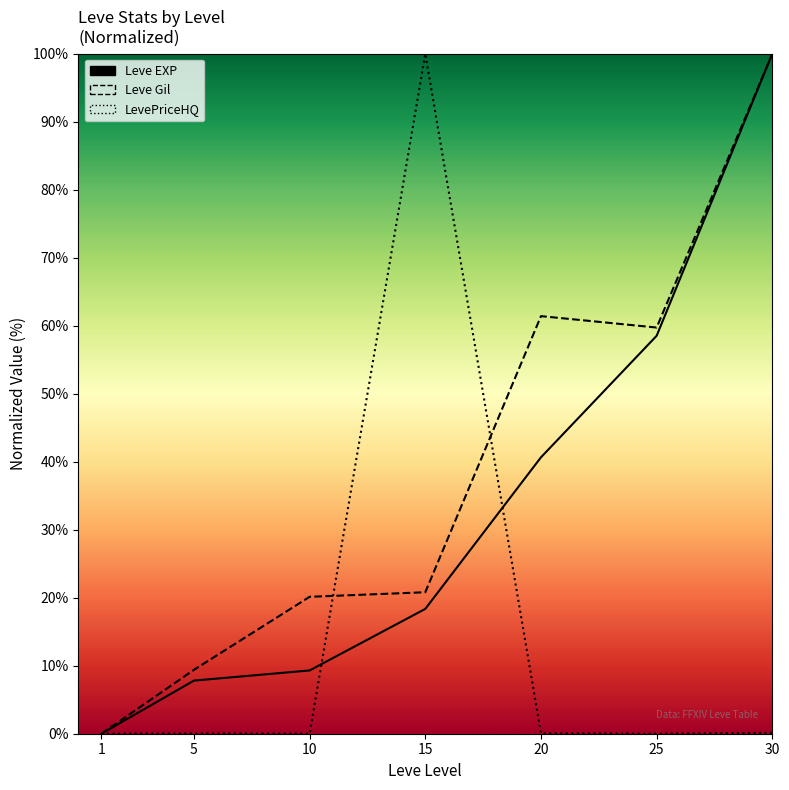

How many values in the Leve Gil series are below 20?

2